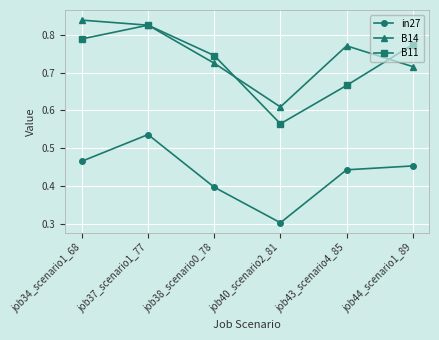

What is the minimum value shown in the chart?

0.3